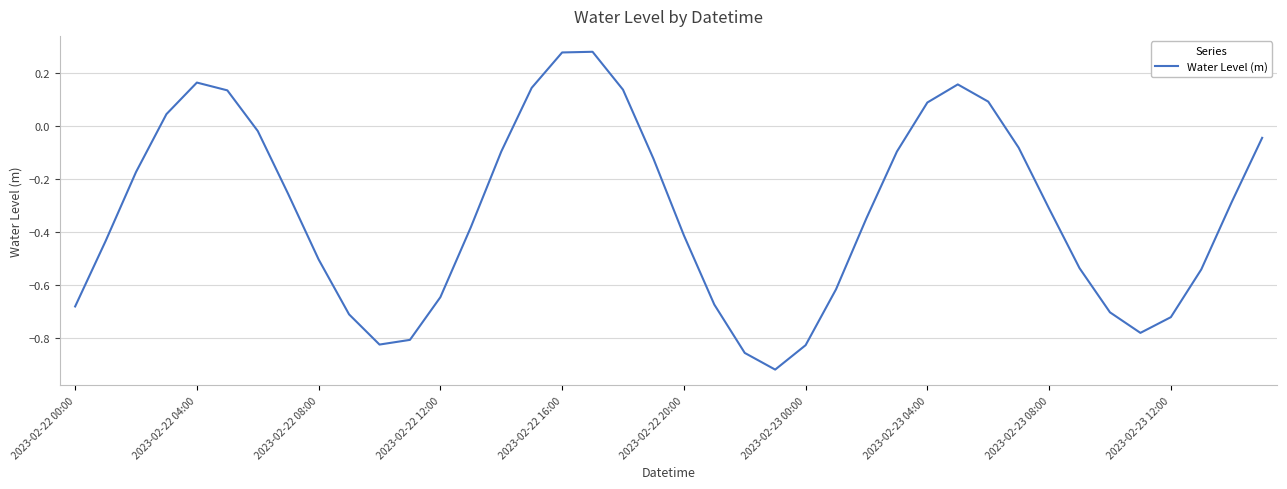

What is the difference between the maximum and minimum values?

1.2